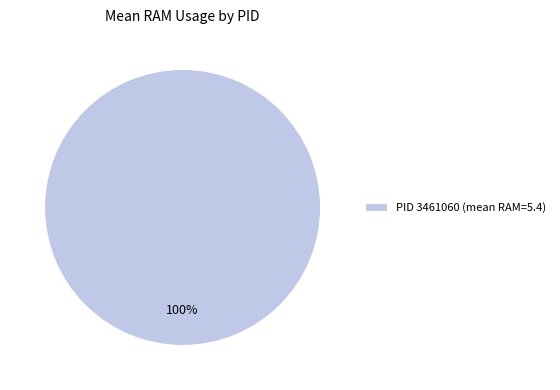

Which slice represents more than half of the pie?

PID 3461060 (mean RAM=5.4)